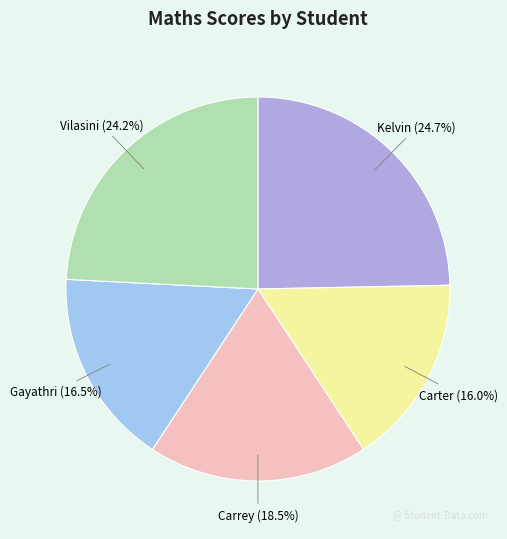

To the nearest percent, what is the difference between the largest and smallest slice percentages?

9%